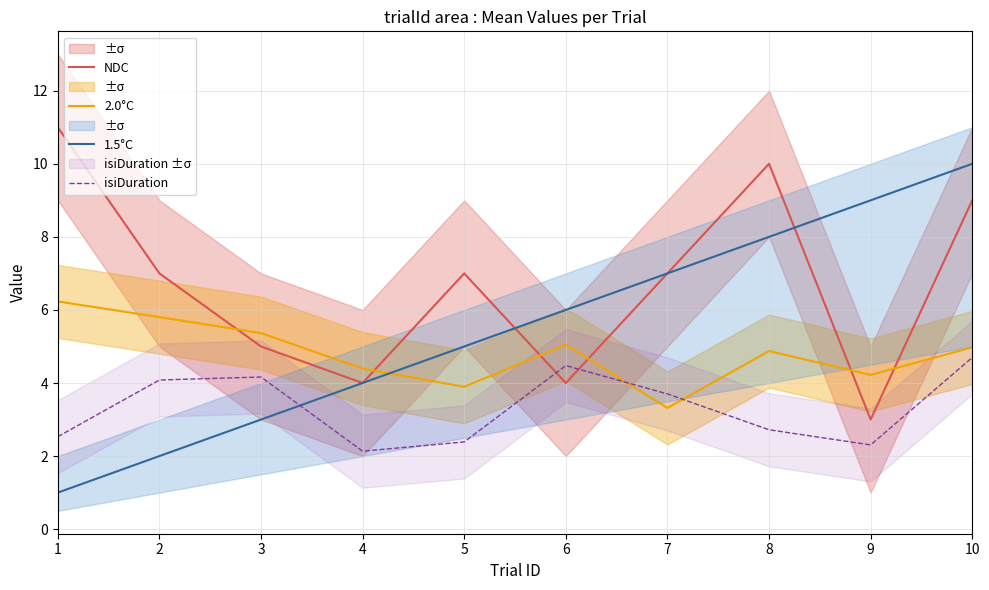

Is the value of NDC at 8 greater than the value of 1.5°C at 3?

Yes